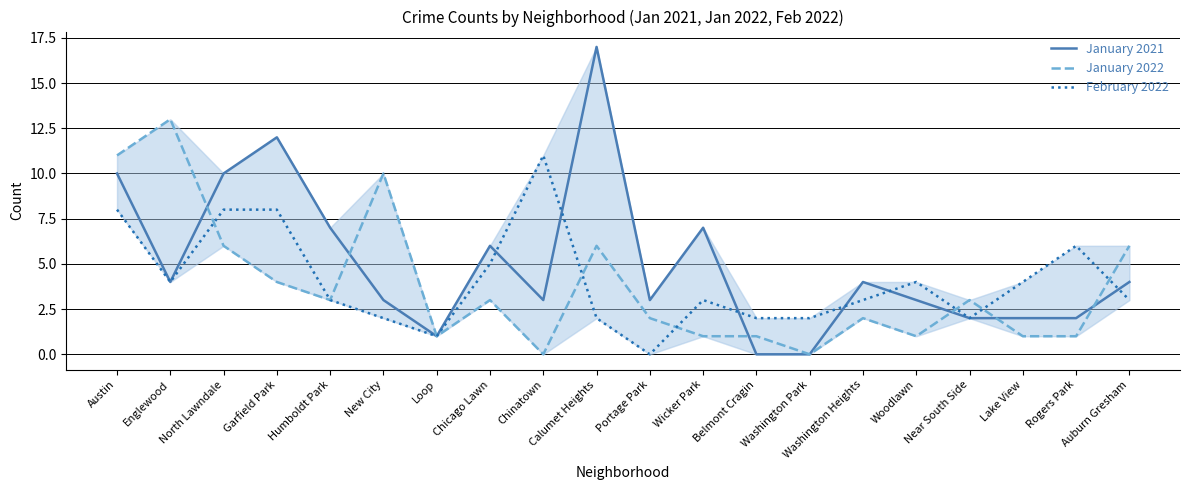

True or false: January 2021 and January 2022 intersect in this chart.

True